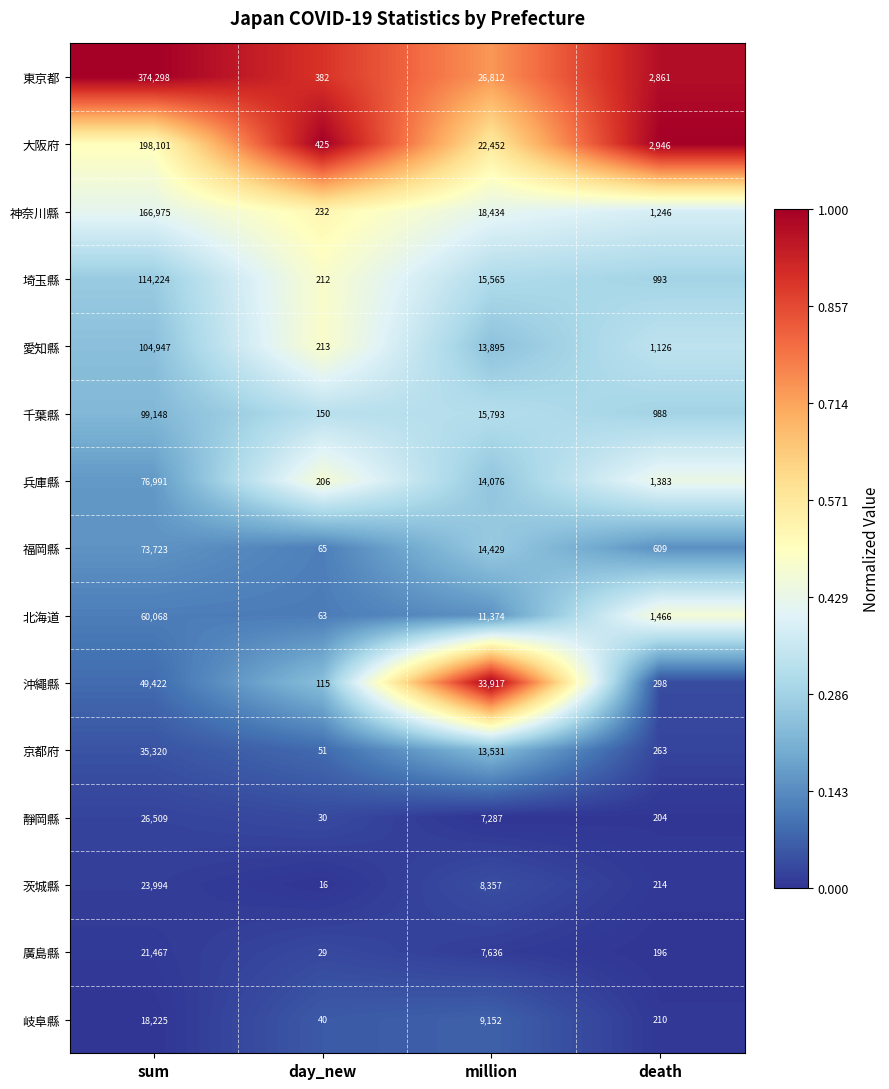

What is the difference between the second highest and second lowest values in the 北海道 series?

9908